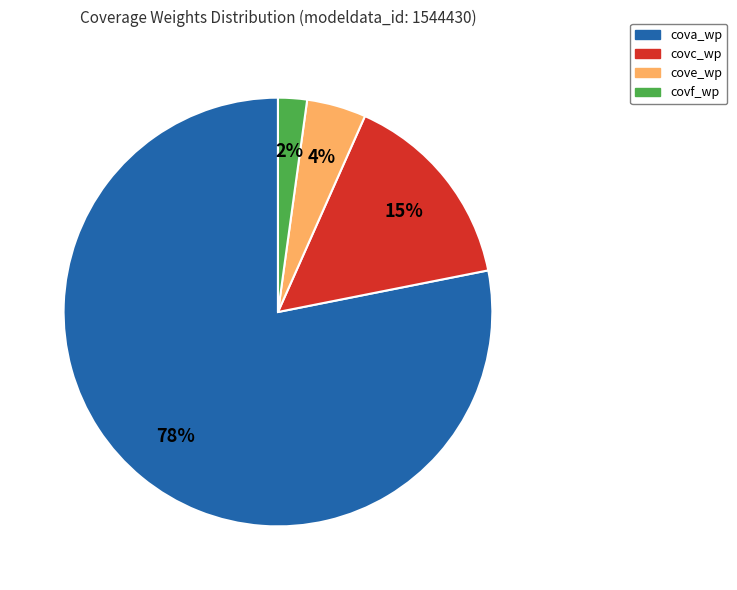

True or false: cove_wp accounts for 4% of the total.

True